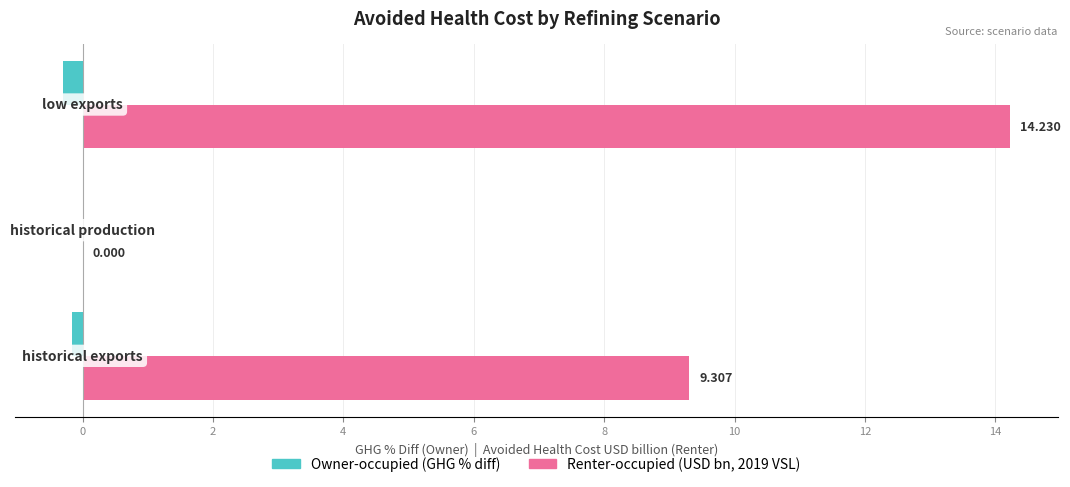

How many series are shown in this chart?

2